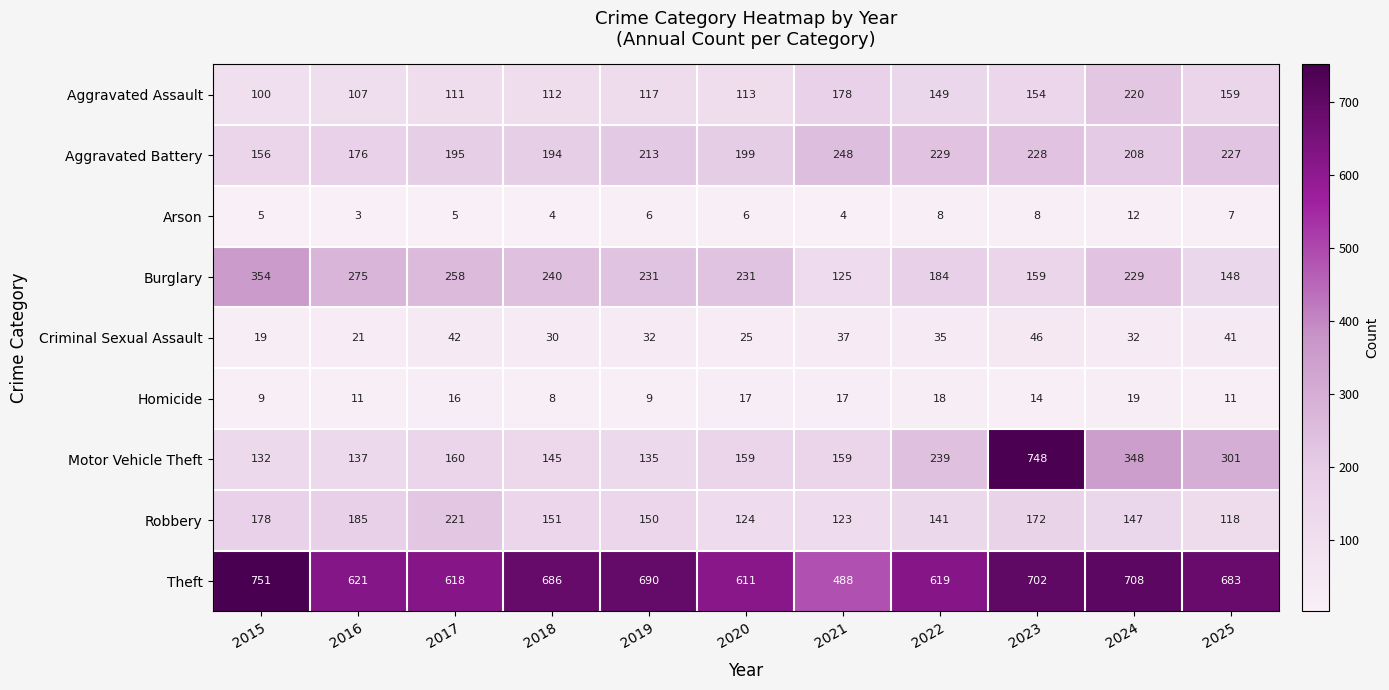

Count the number of data series in this chart.

9